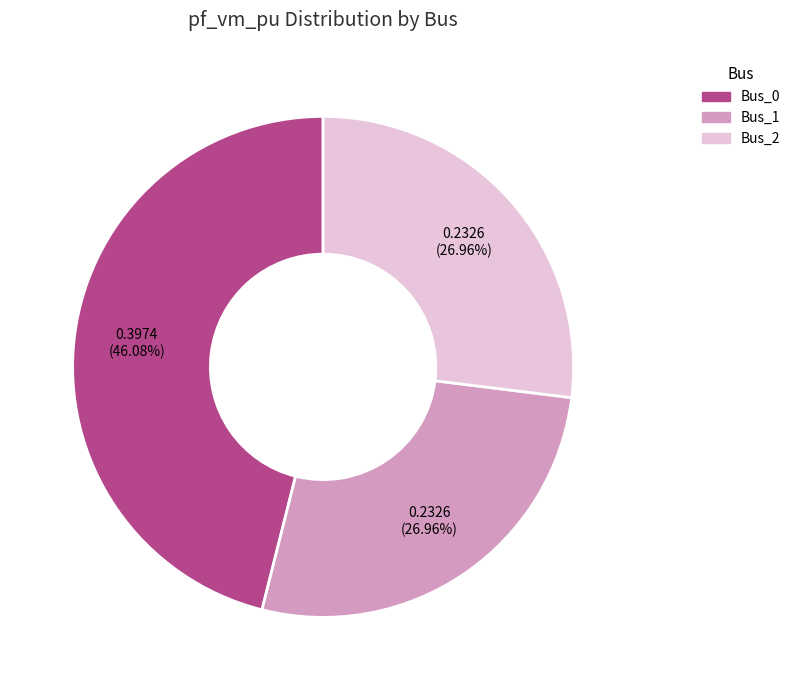

What percentage is the Bus_2 slice, to the nearest percent?

27%